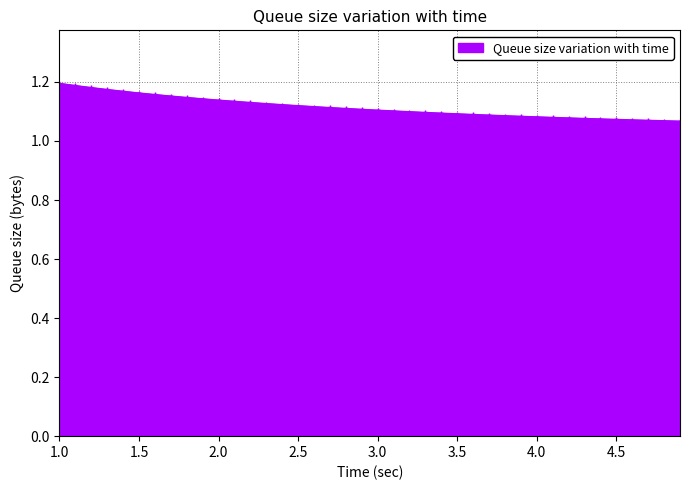

What is the sum of all values?

44.6